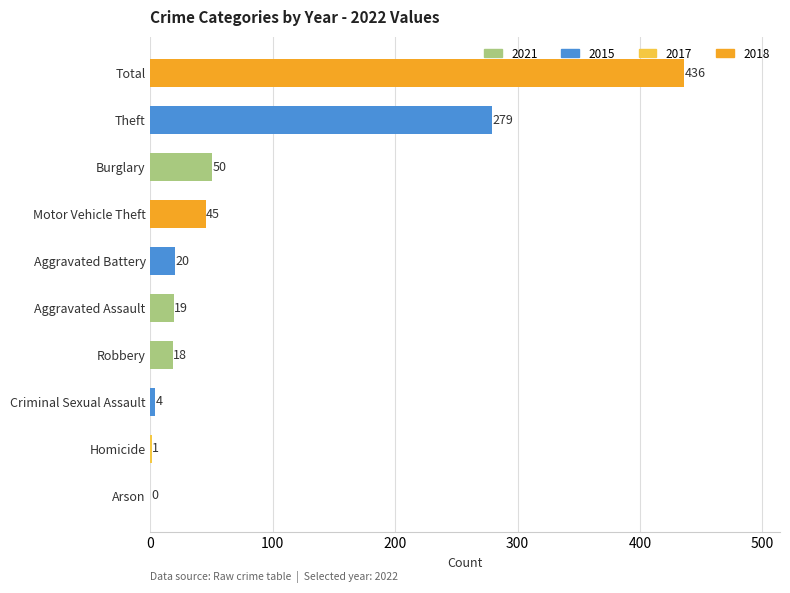

What is the sum of all values?

872